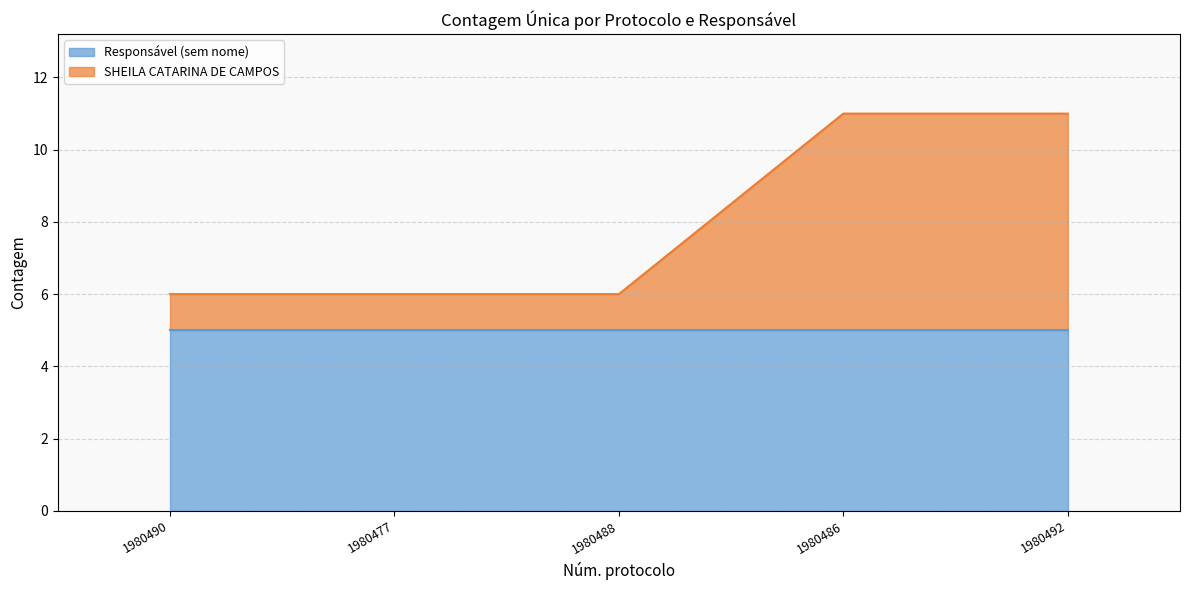

What is the difference between the second highest and second lowest values?

5